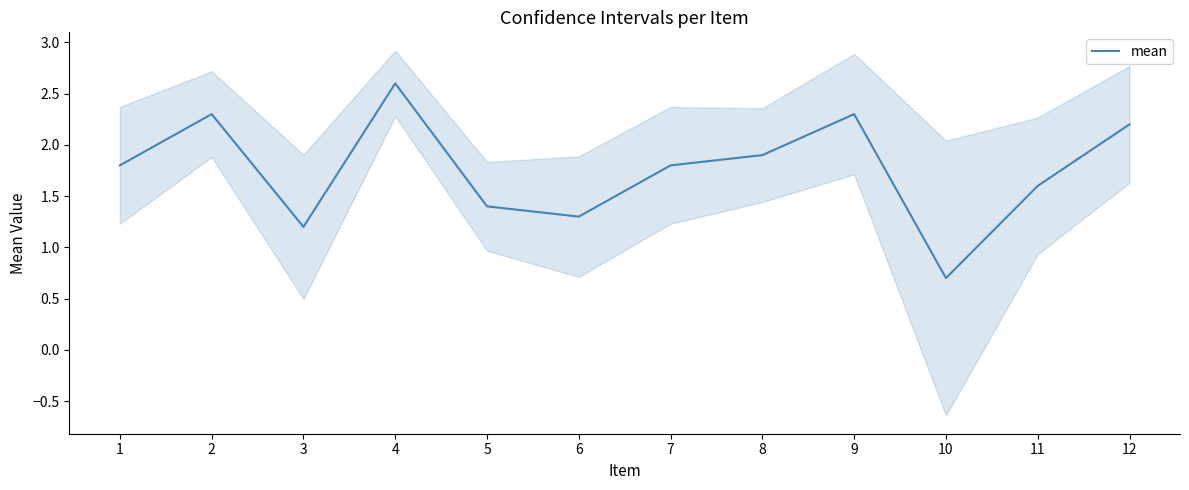

Which category has the lowest value across all series?

10